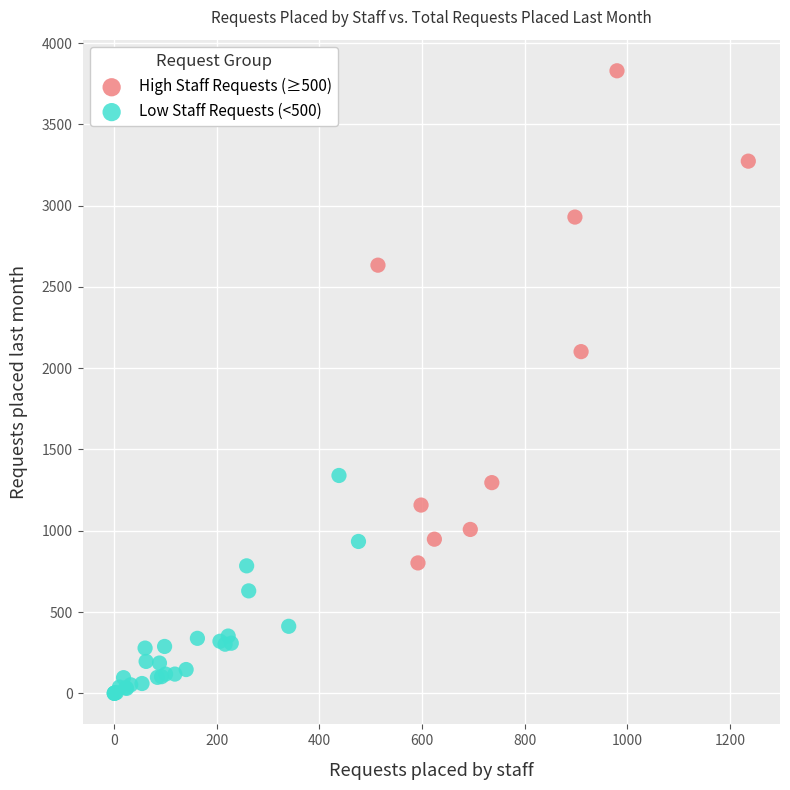

Which series contains the lowest Y value?

Low Staff Requests (<500)